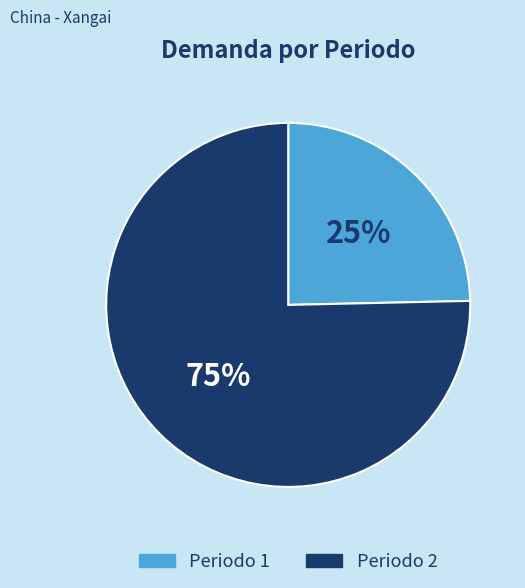

Is it true that Periodo 1 is 25% of the pie?

True